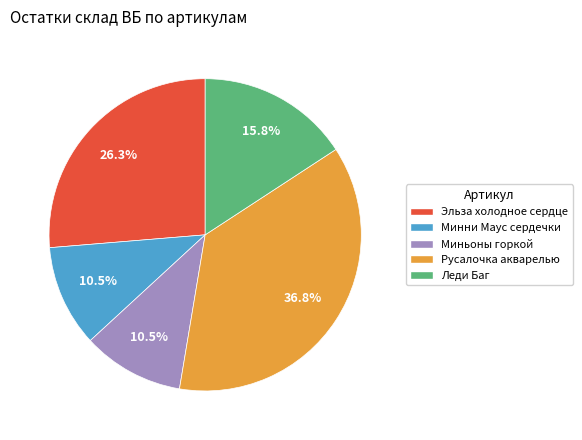

What is the largest slice in the pie chart?

Русалочка акварелью